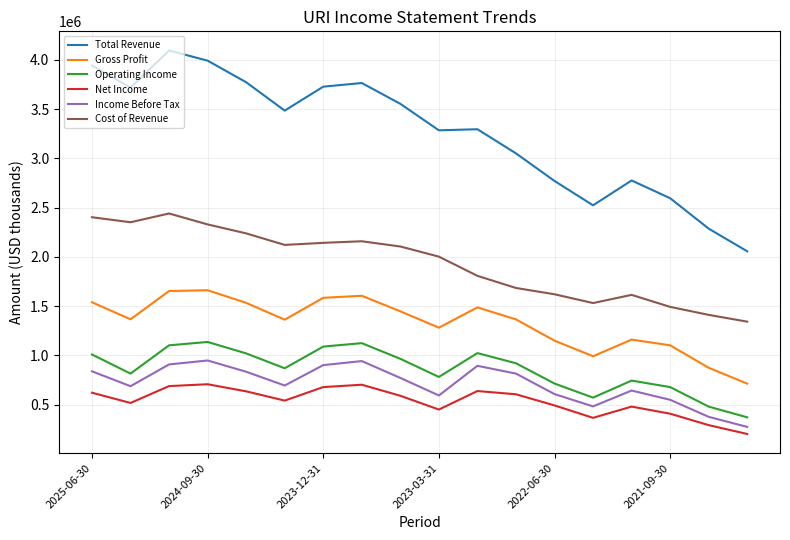

Does the chart have visible grid lines?

Yes